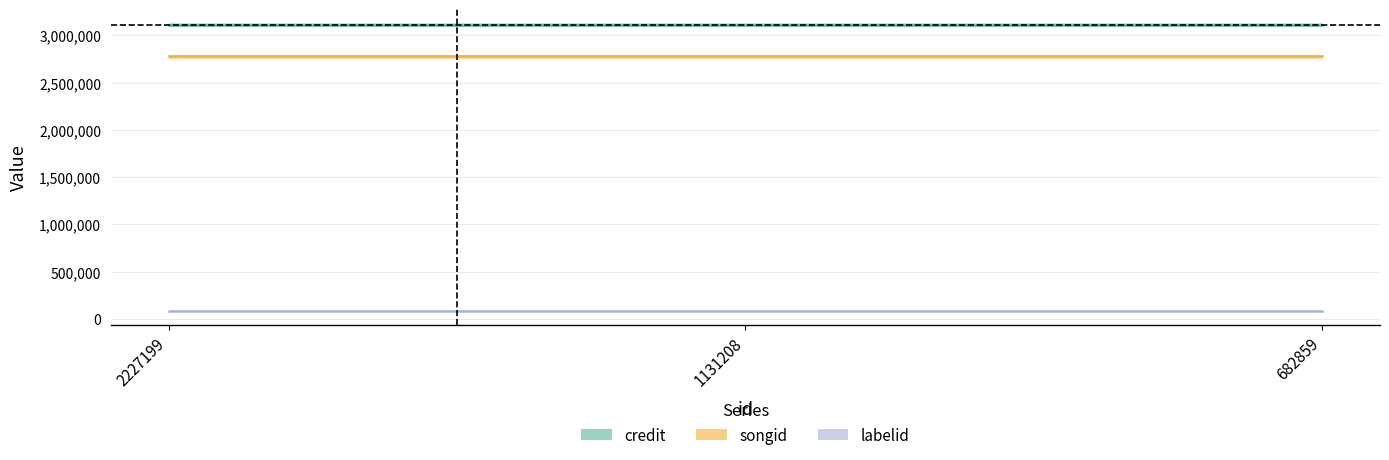

The value of credit at 682859 is 3110638. True or false?

True